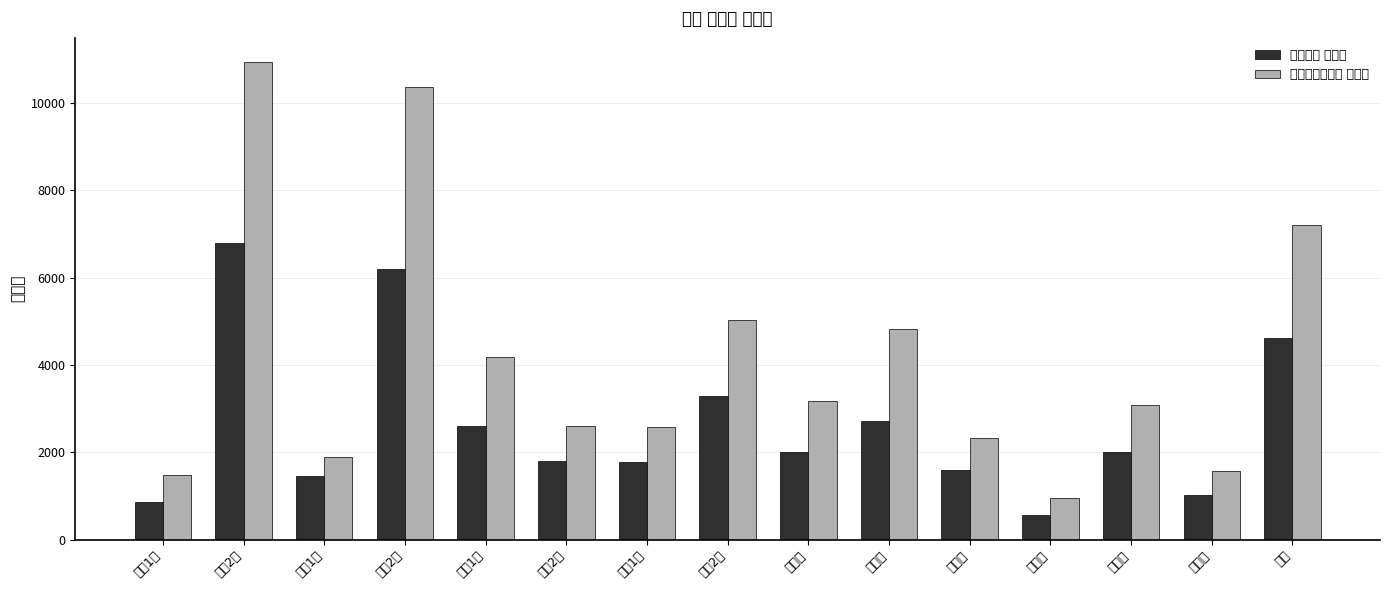

How many bars are there in each group?

2